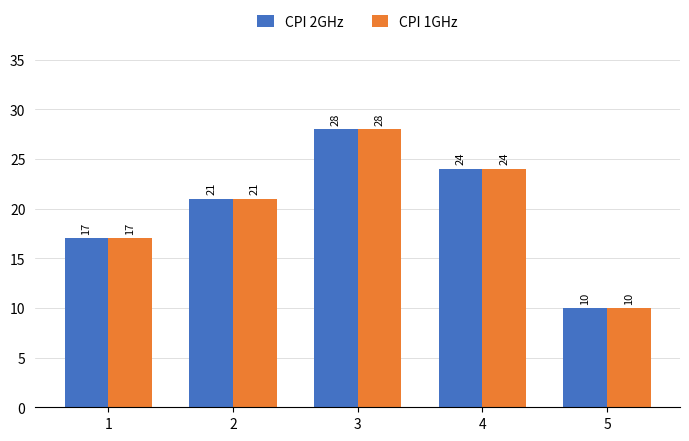

Which category has the lowest value in the CPI 1GHz series?

5